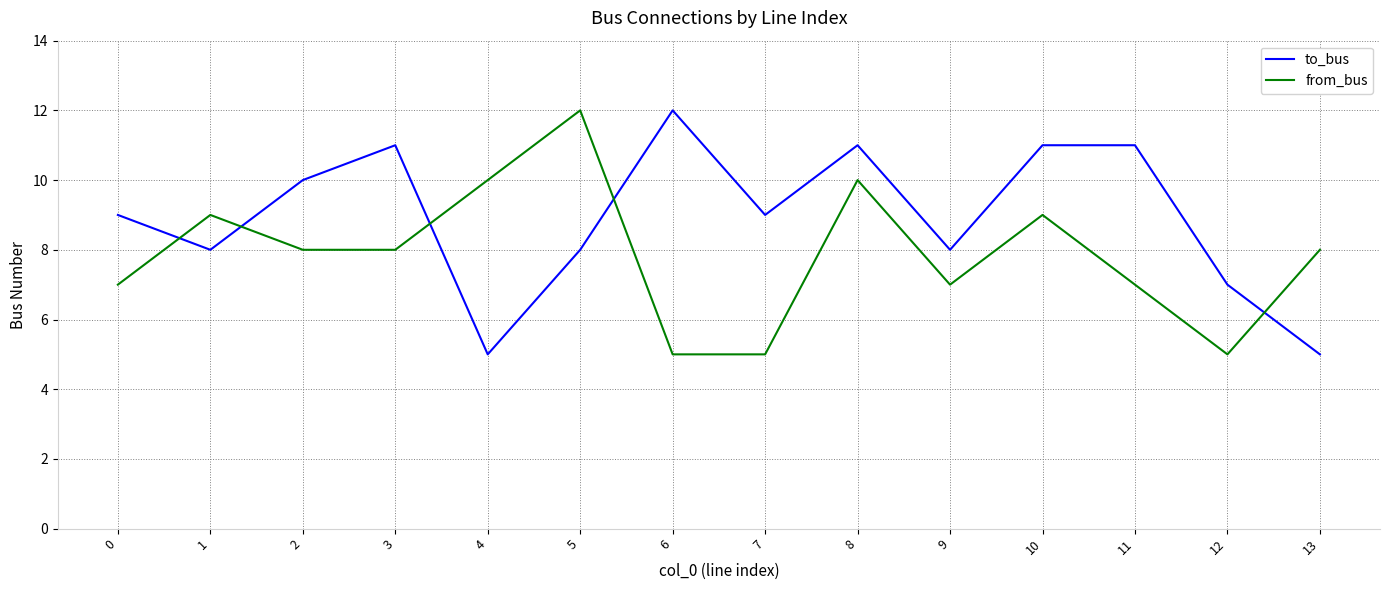

At 10, list the series in order from smallest to largest.

from_bus, to_bus